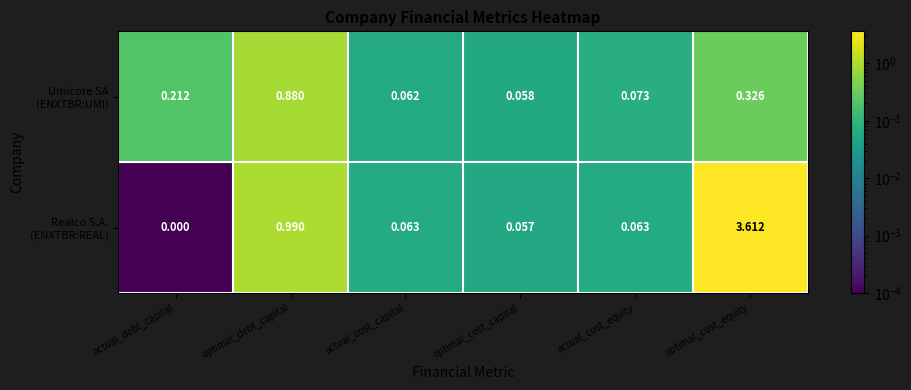

At which category is the sum across all series the highest?

optimal_cost_equity